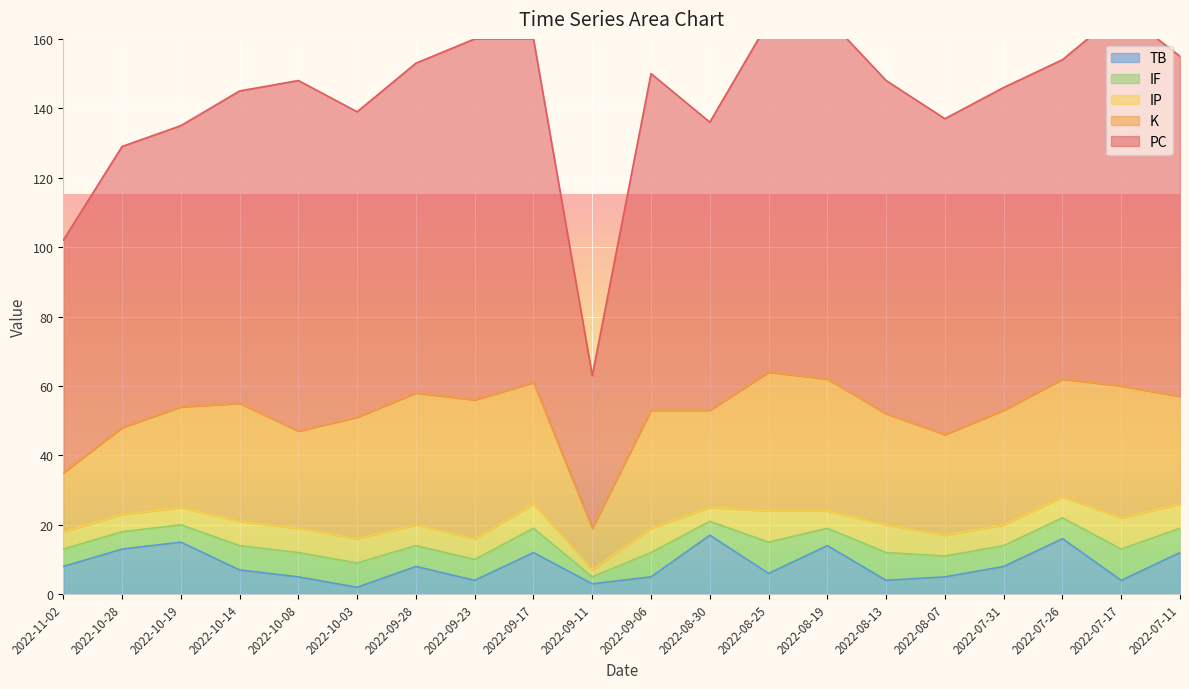

In K, how many points are lower than both neighbors (excluding endpoints)?

4